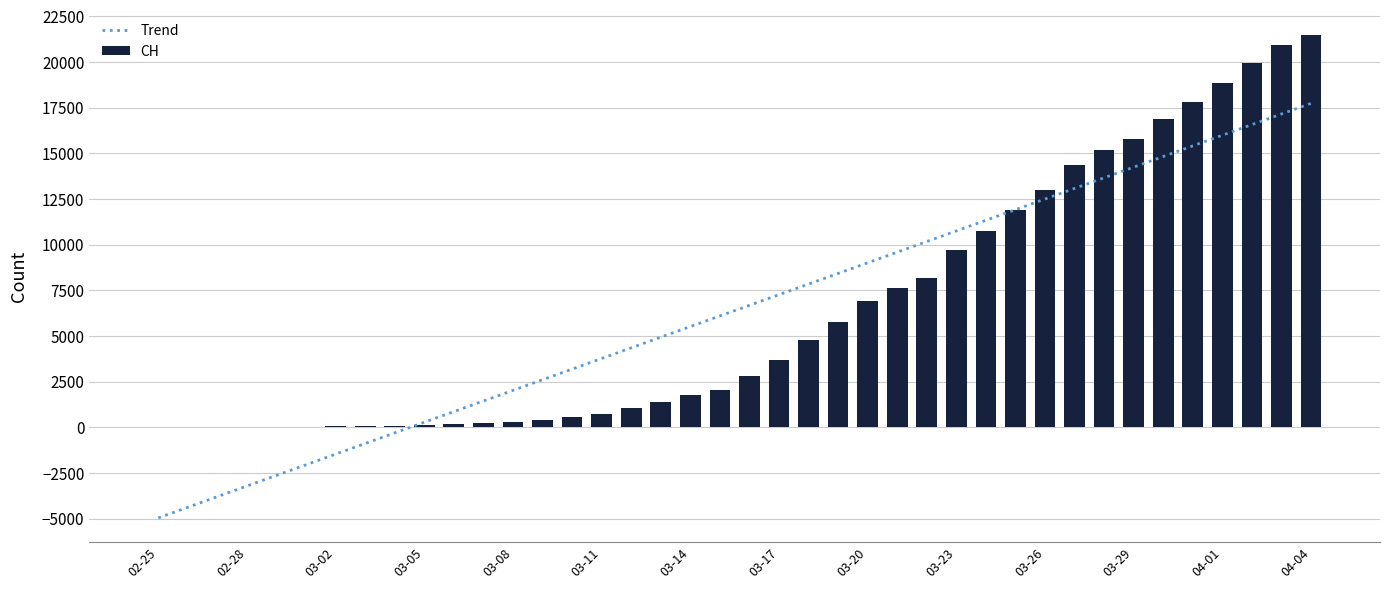

At how many categories does at least one series exceed 4003?

24